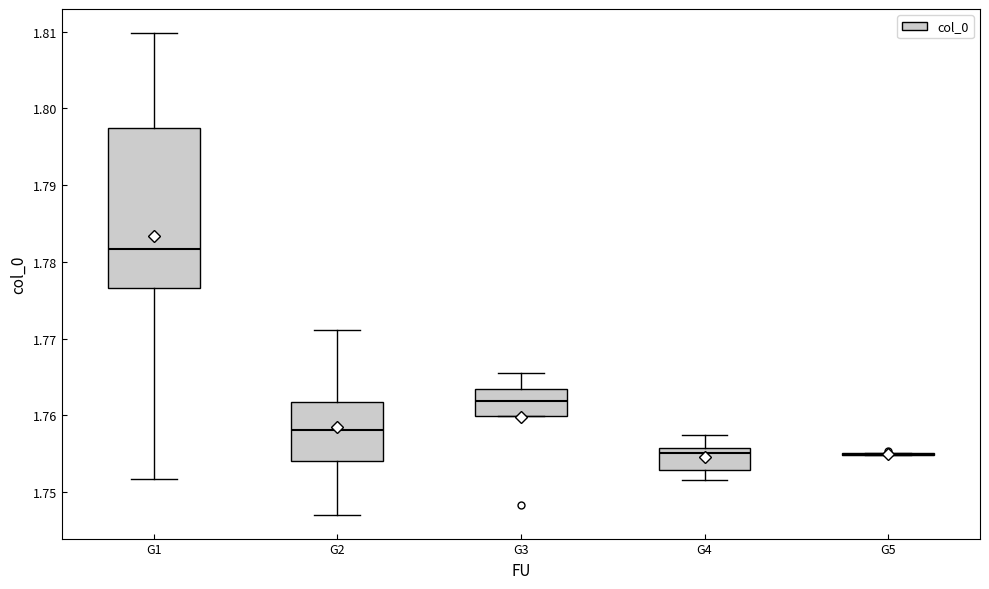

Which box is the tallest, from its lower edge to its upper edge?

G1